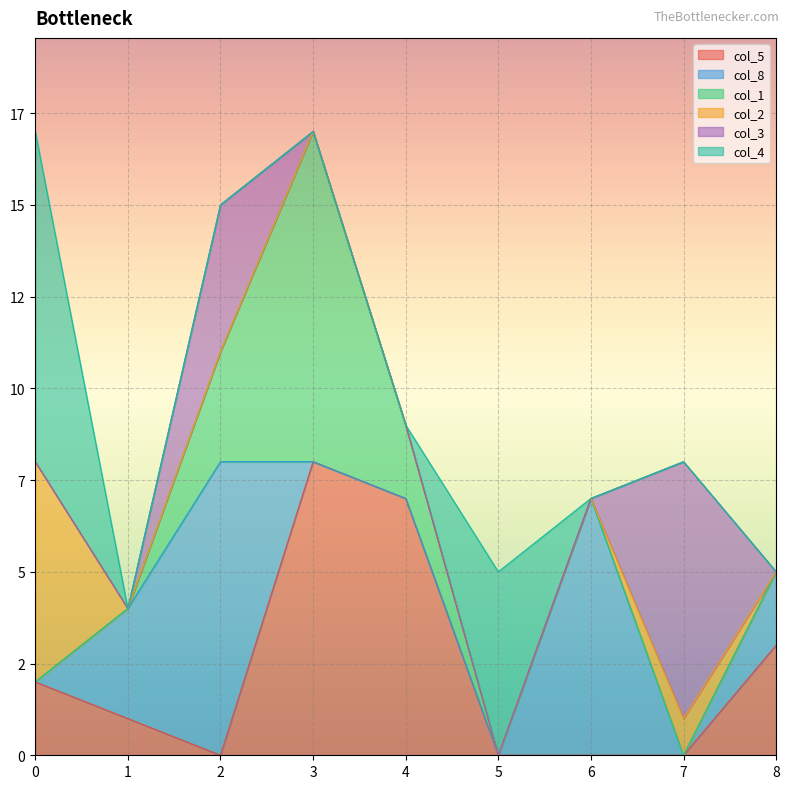

What are all the series names shown in the legend?

col_5, col_8, col_1, col_2, col_3, col_4